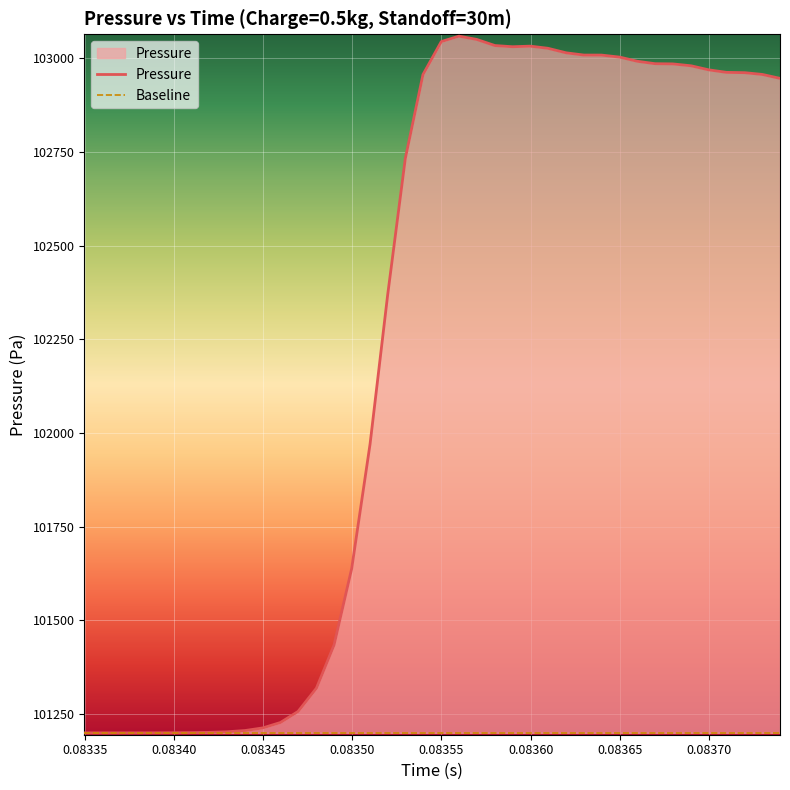

What is the average value of the Baseline series?

101200.0